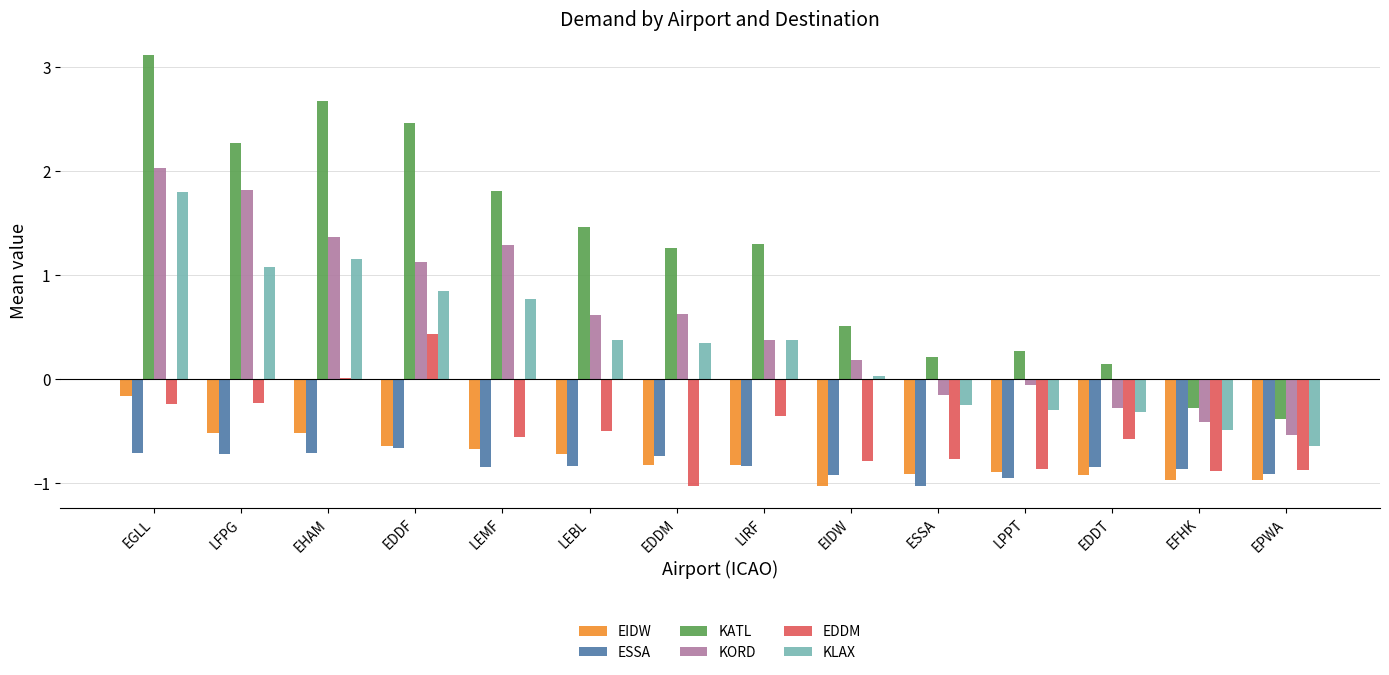

Between EGLL and LEMF, which series saw the biggest shift?

KATL